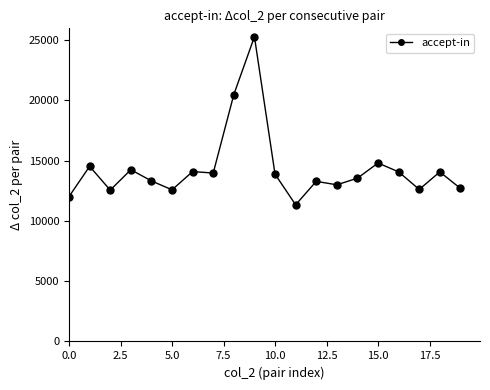

How many series are shown in this chart?

1